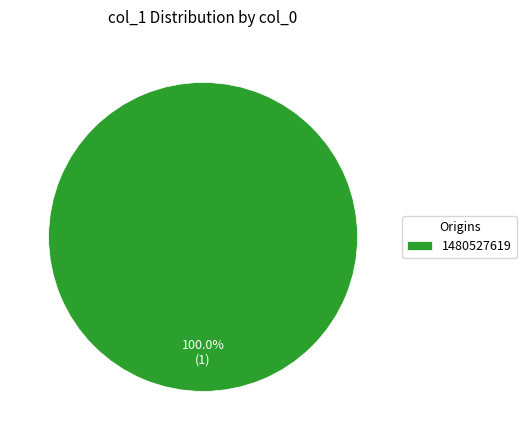

Rank the categories by value from lowest to highest.

1480527619